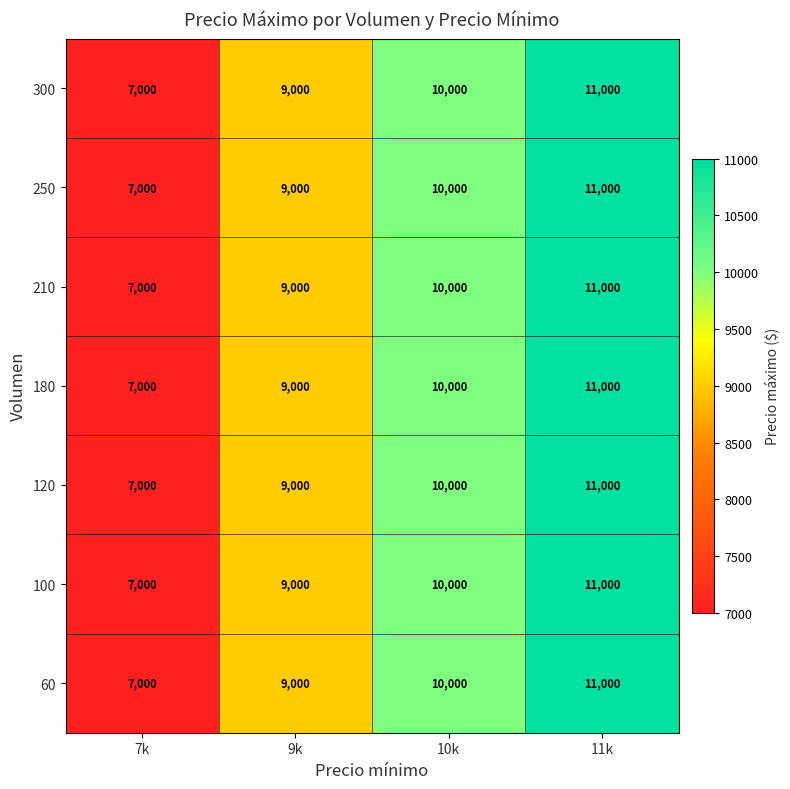

At how many categories does at least one series exceed 8236?

3